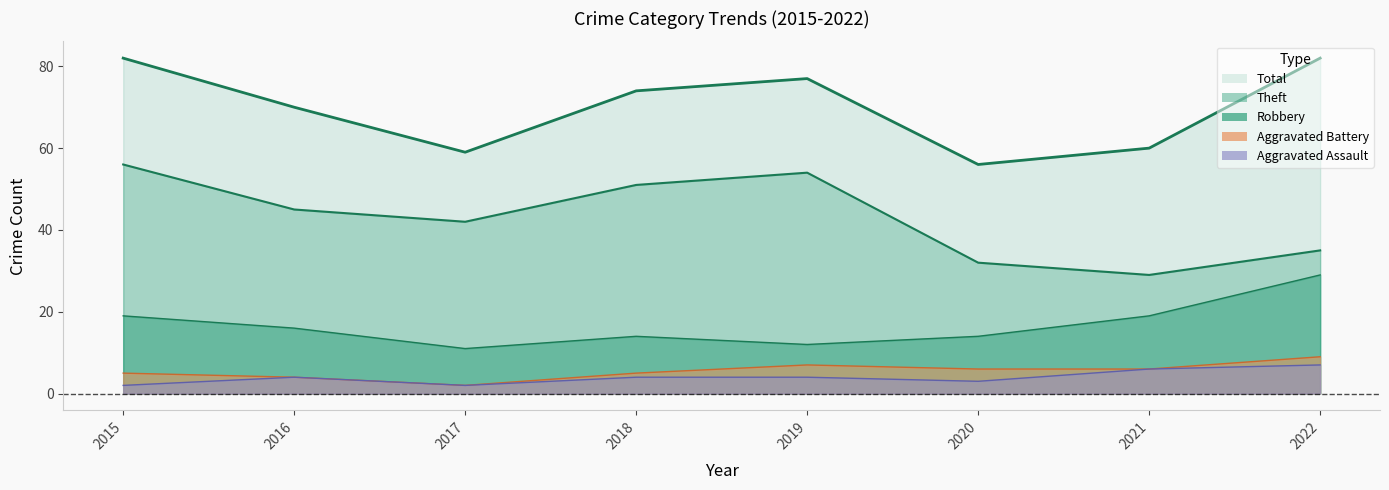

How many lines are shown in the chart?

5